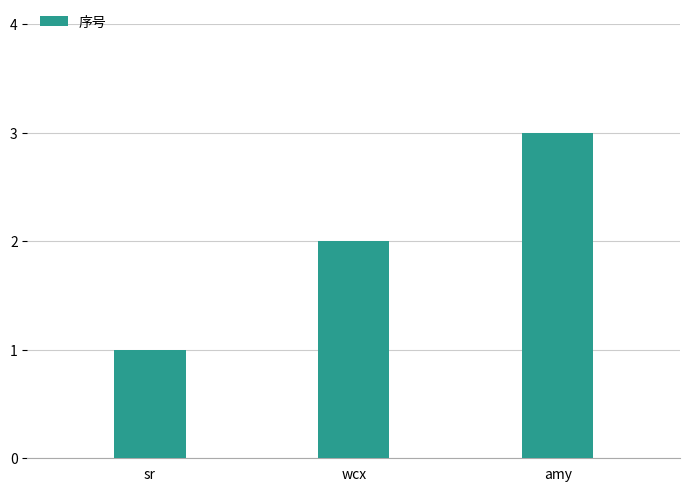

What is the sum of all values?

6